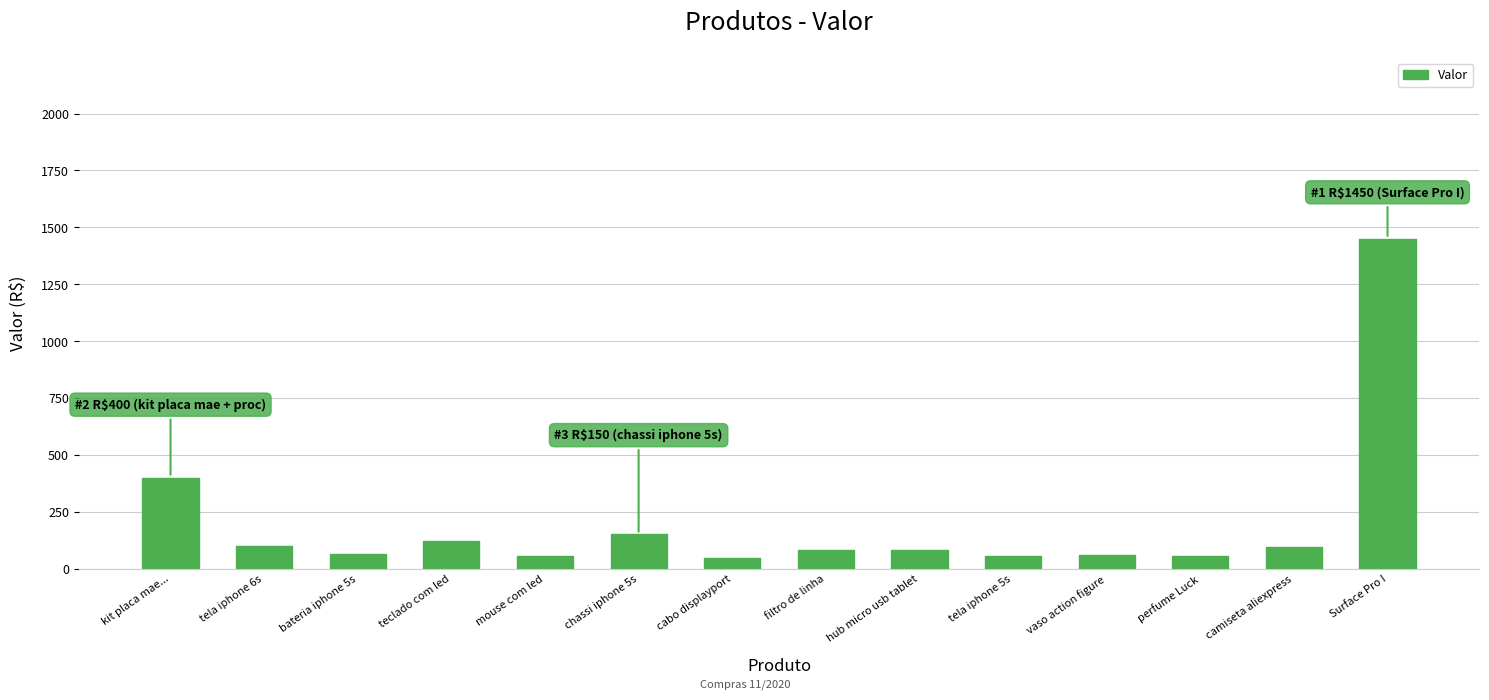

What is the sum of all values?

2809.6